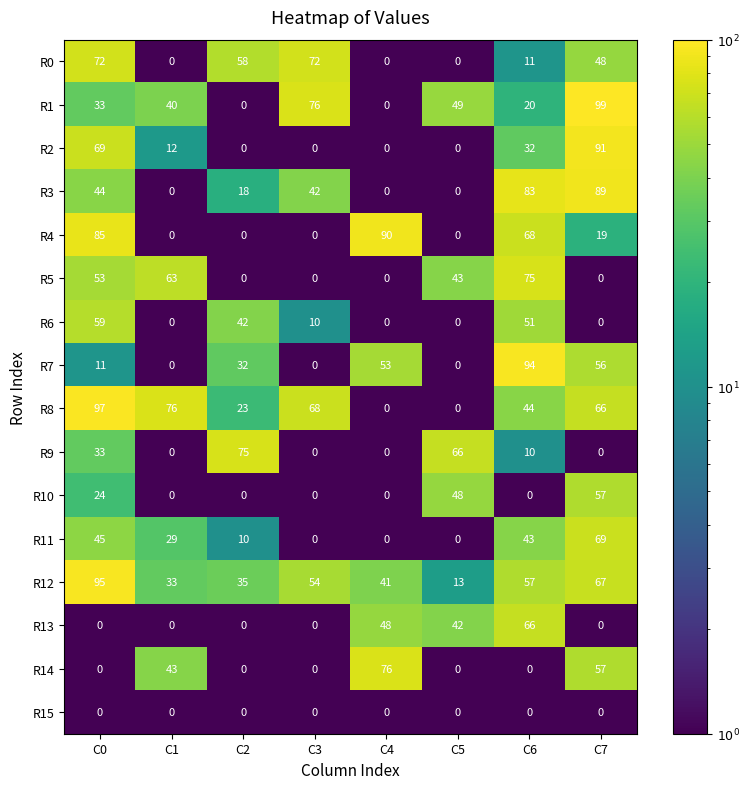

True or false: R5 has a value of 120 at C6.

False